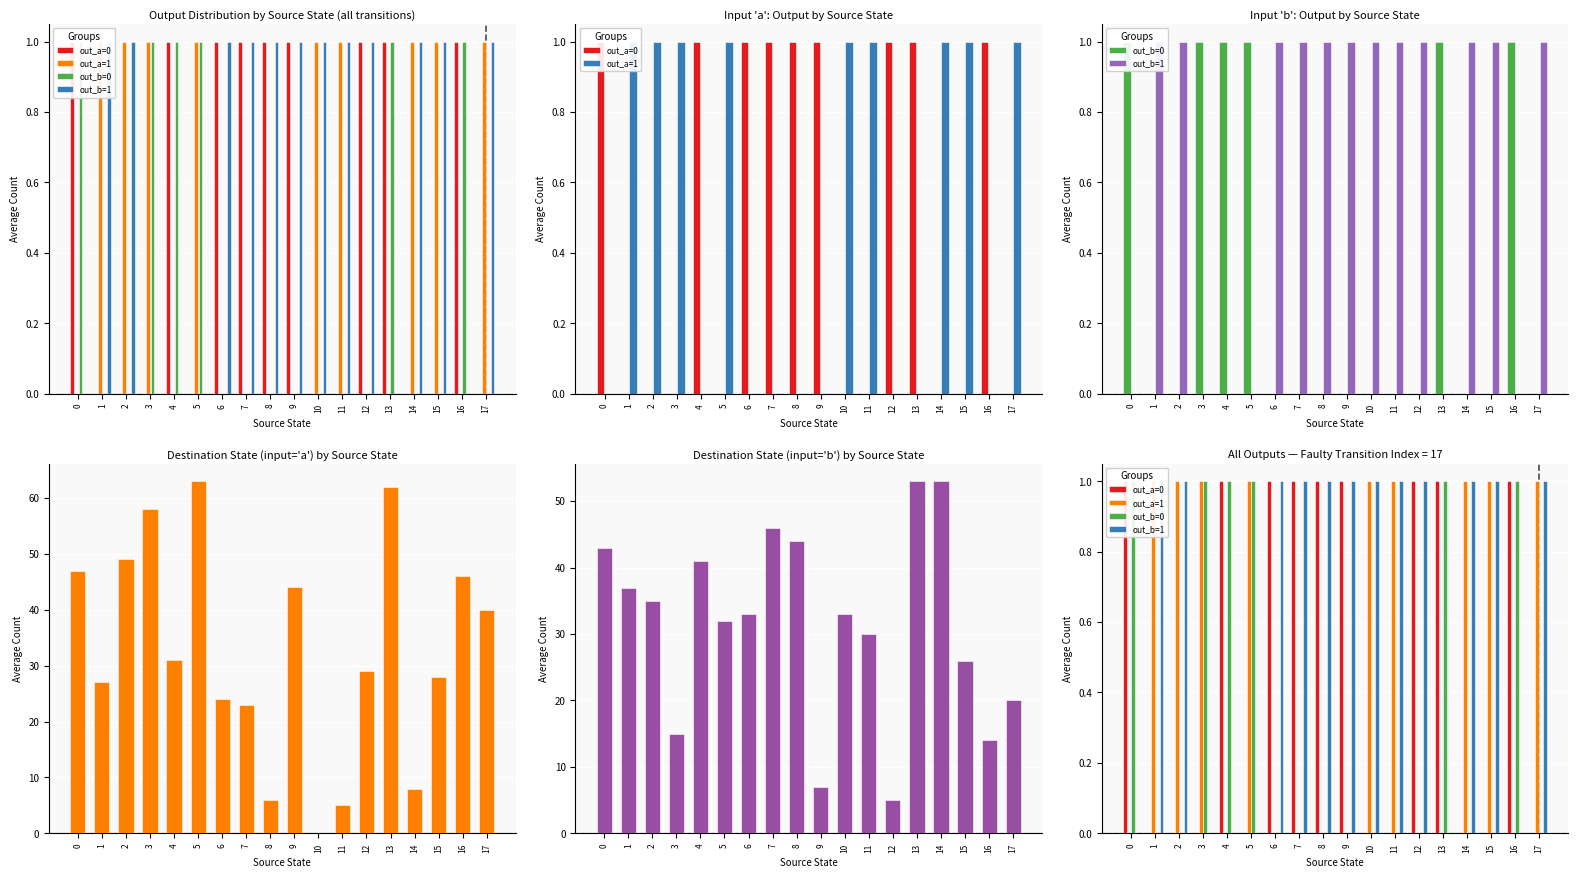

The out_a=1 series shows 1 at 15. True or false?

True